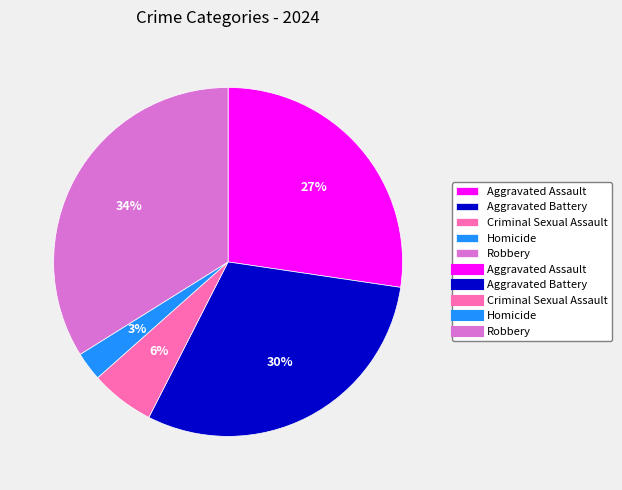

Is there a majority slice in this chart?

No